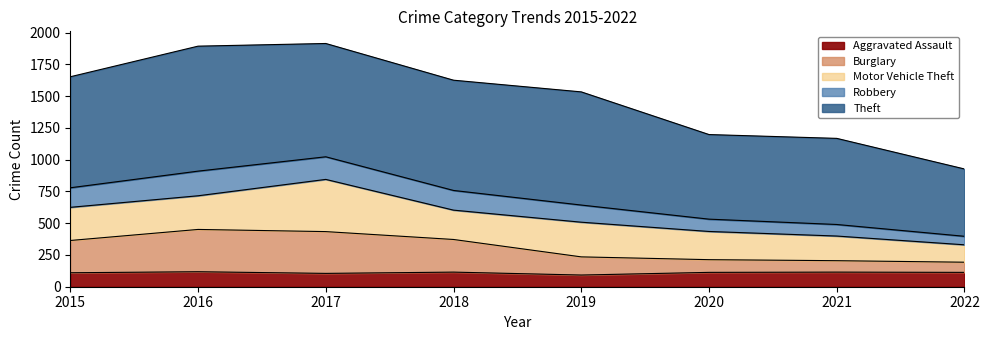

Which has a higher value, 2015 or 2017?

2015